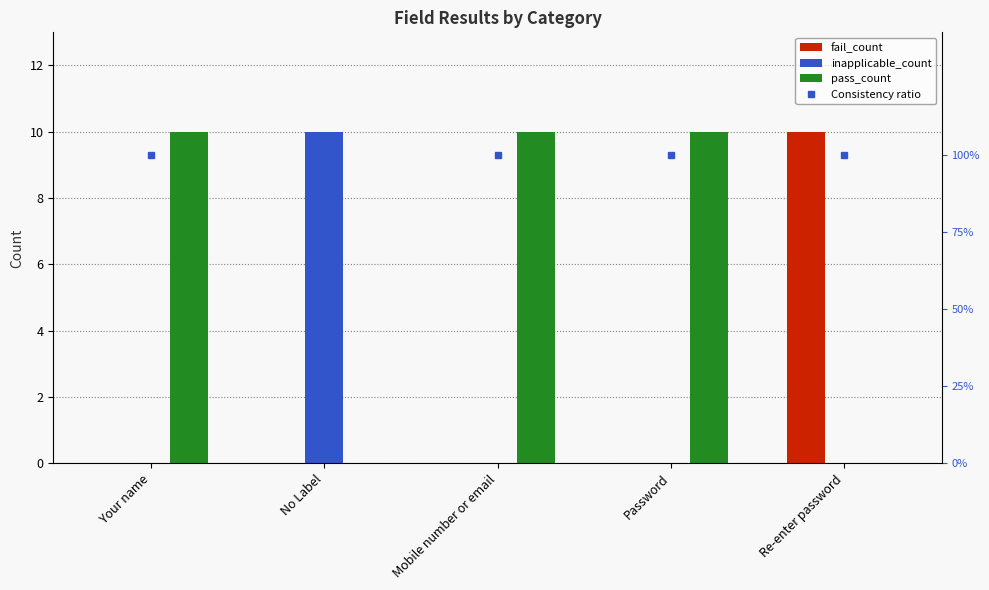

Reading left to right, list all the values displayed in this chart.

fail_count: 0	0	0	0	10
inapplicable_count: 0	10	0	0	0
pass_count: 10	0	10	10	0
Consistency ratio: 1	1	1	1	1